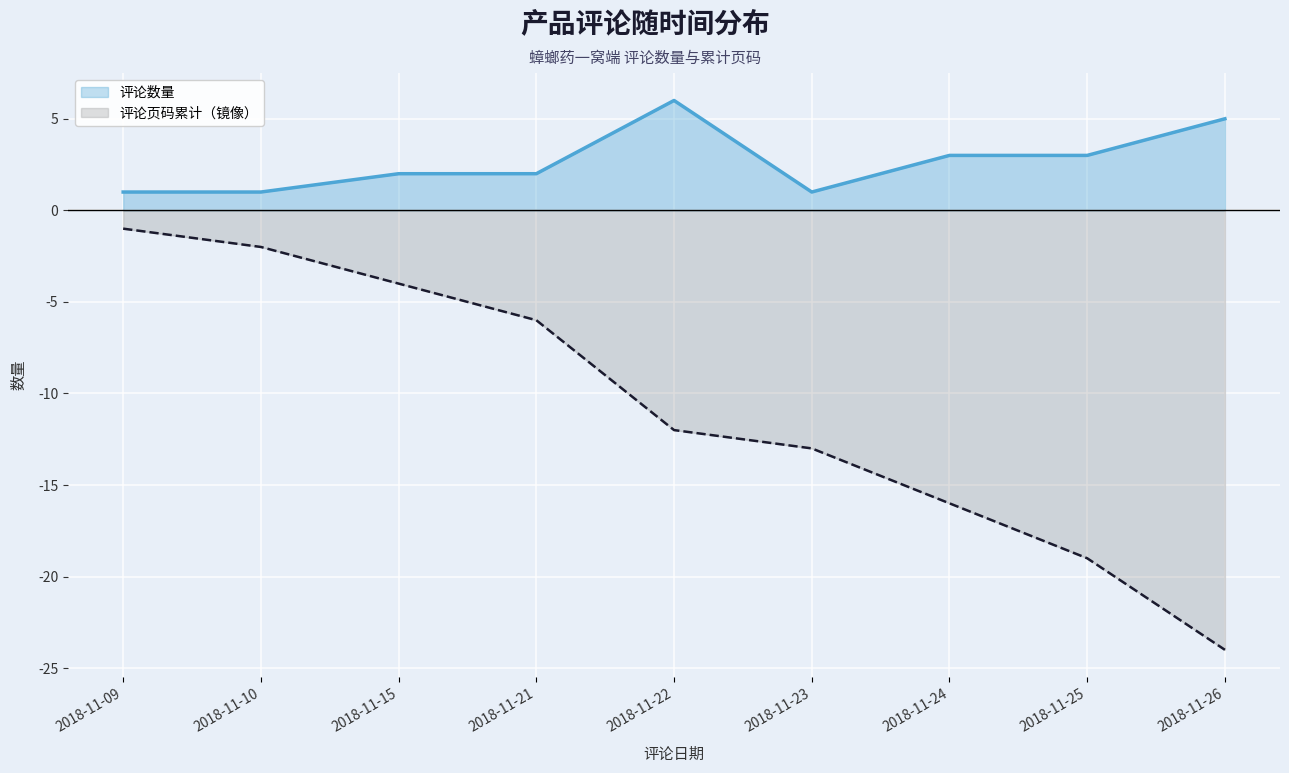

At which label does 评论数量 reach its peak?

2018-11-22